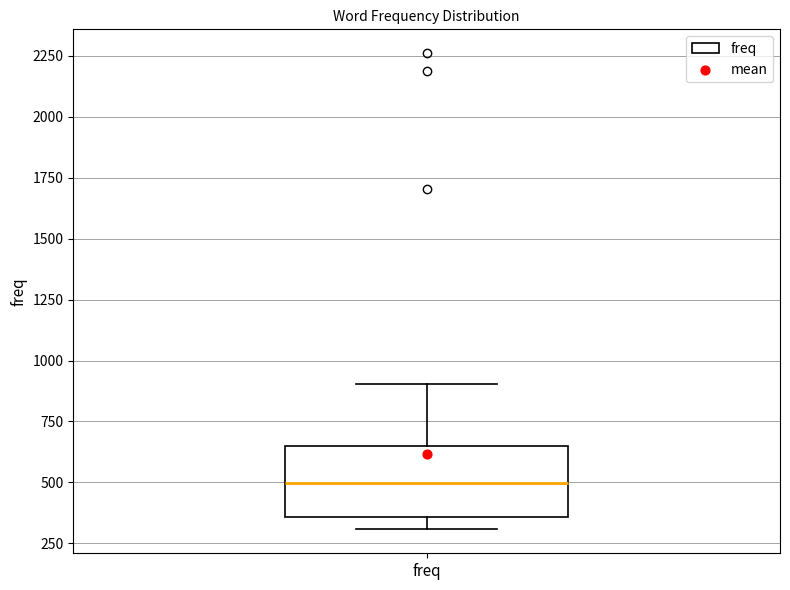

Read this box plot against the y-axis: the position of the median line, the range covered by the box, and the ends of both whiskers. The values are not printed on the chart, so give them approximately, as read against the axis.

median 500, box 350 to 650, whiskers 300 to 900